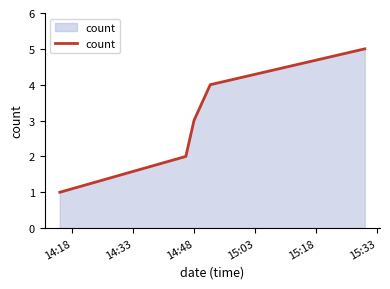

How many values are between 2 and 4?

3